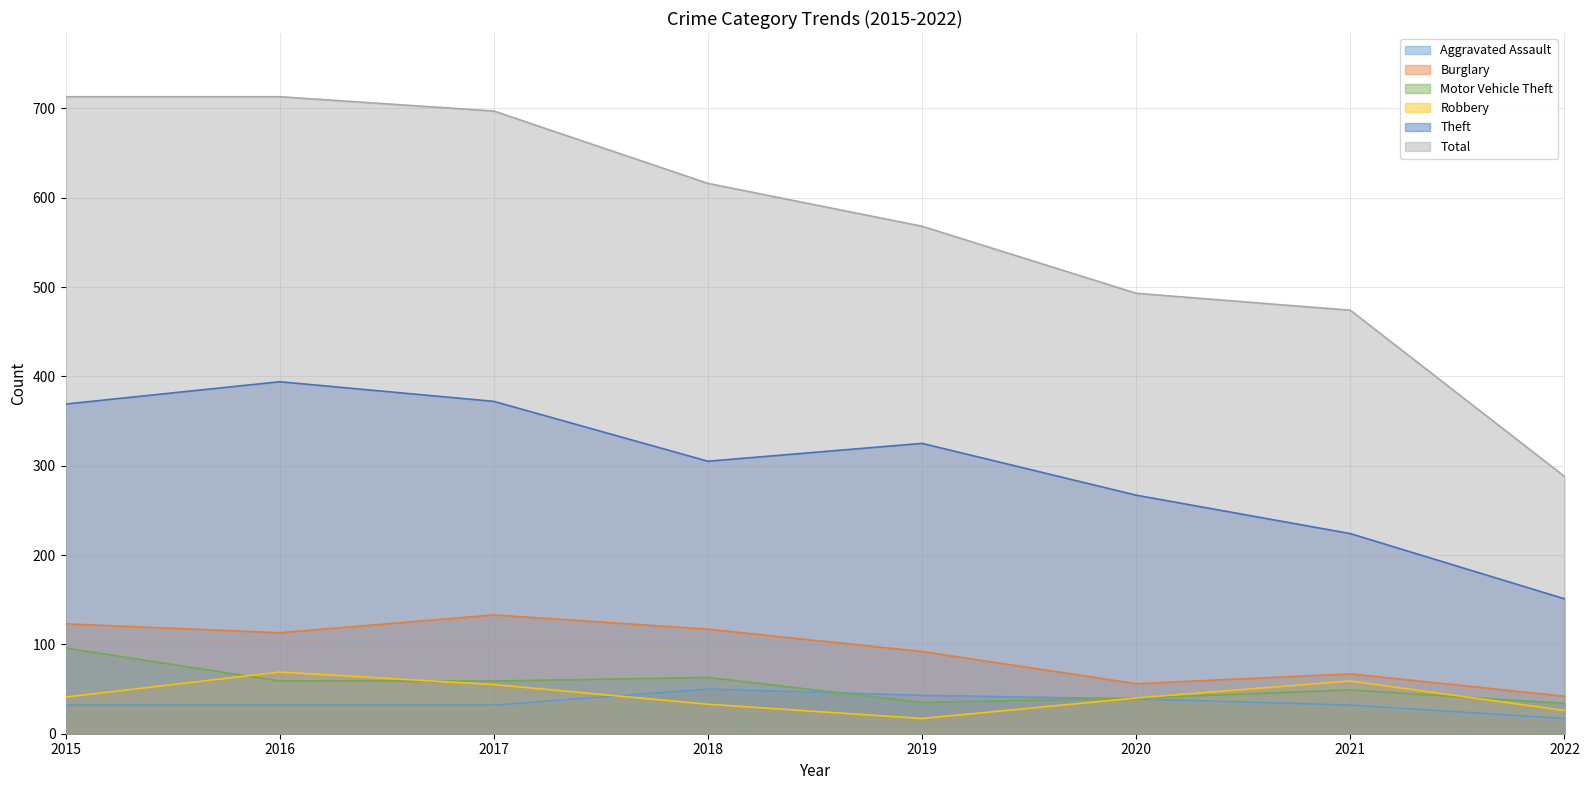

What is the highest value of the Total series?

713